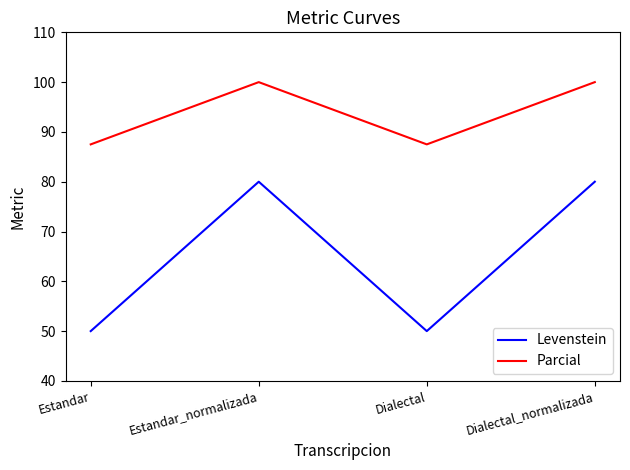

Which series has the largest total across all categories?

Parcial